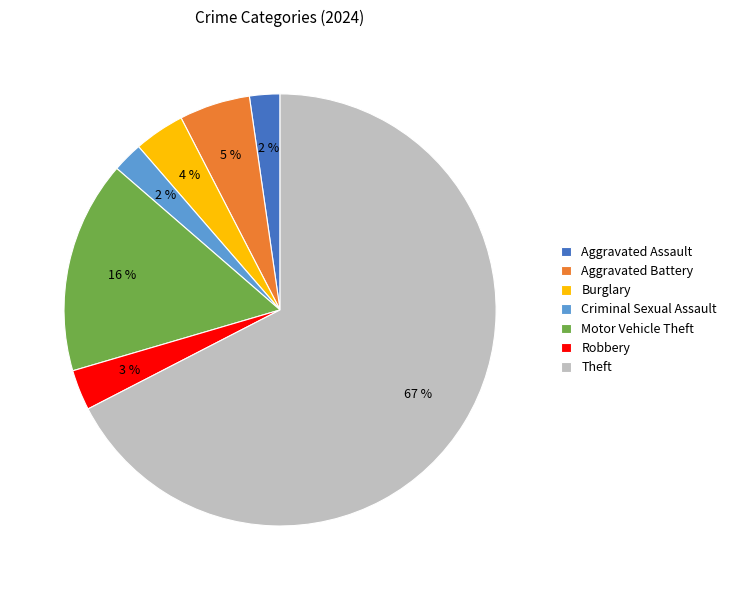

The Aggravated Battery slice represents 15% of the pie. True or false?

False